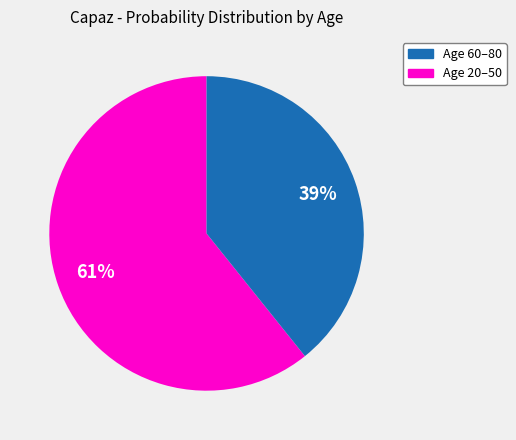

Is there a majority slice in this chart?

Yes